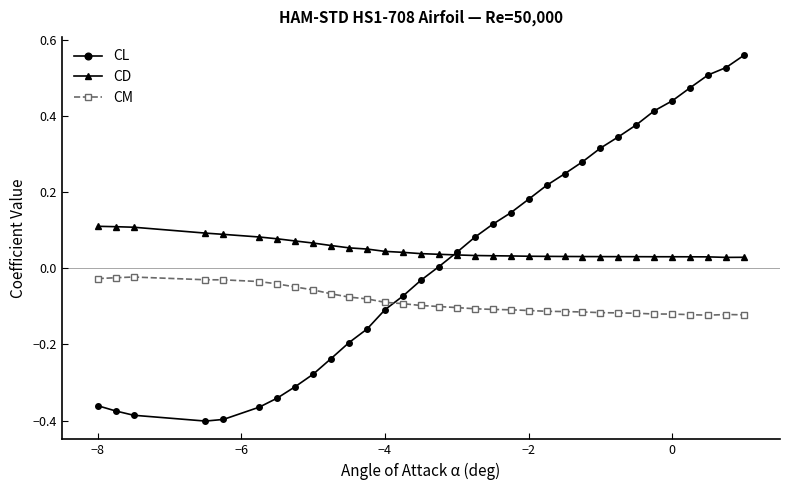

How many times do CM and CL cross each other?

1